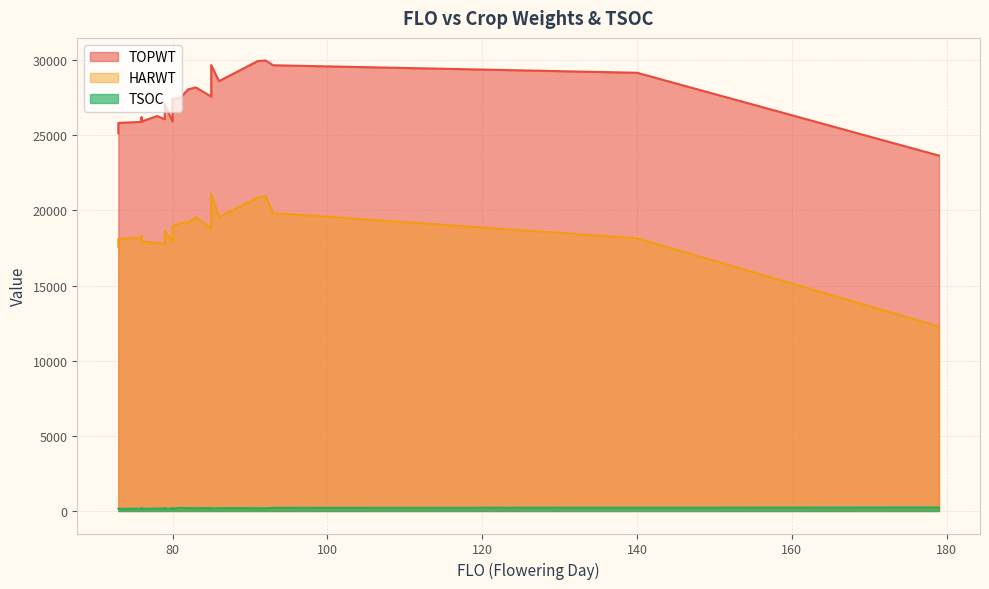

Count the number of data series in this chart.

3